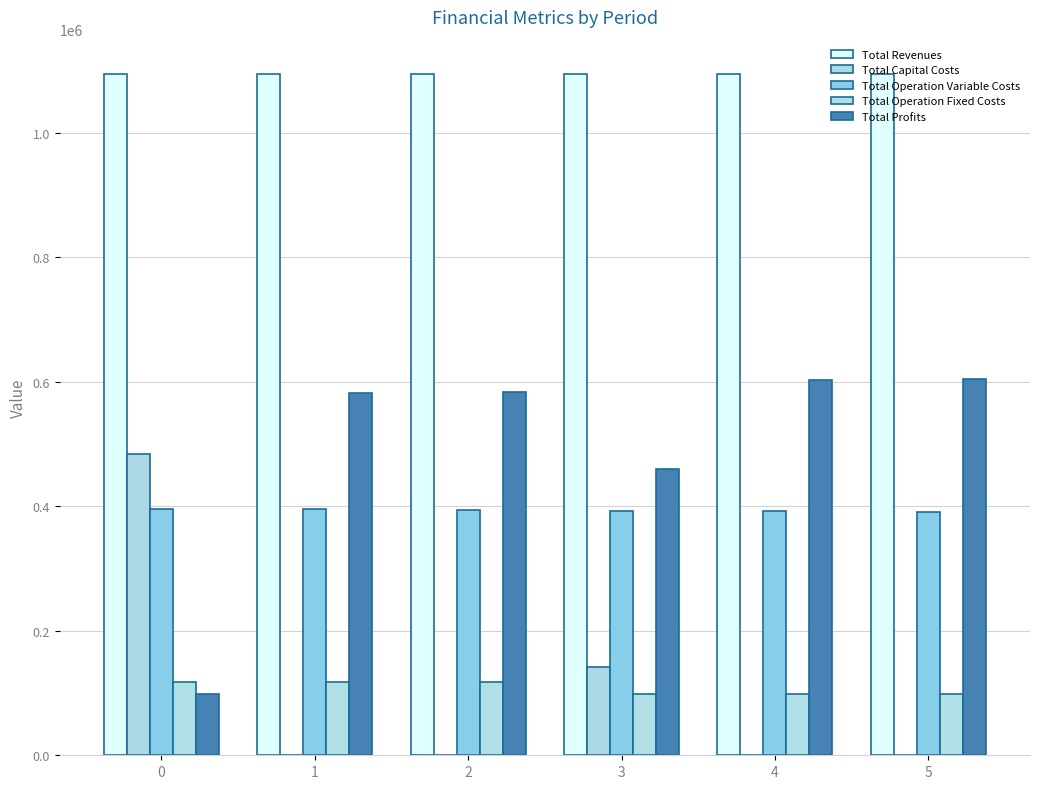

What is the maximum value for Total Operation Variable Costs?

396168.0